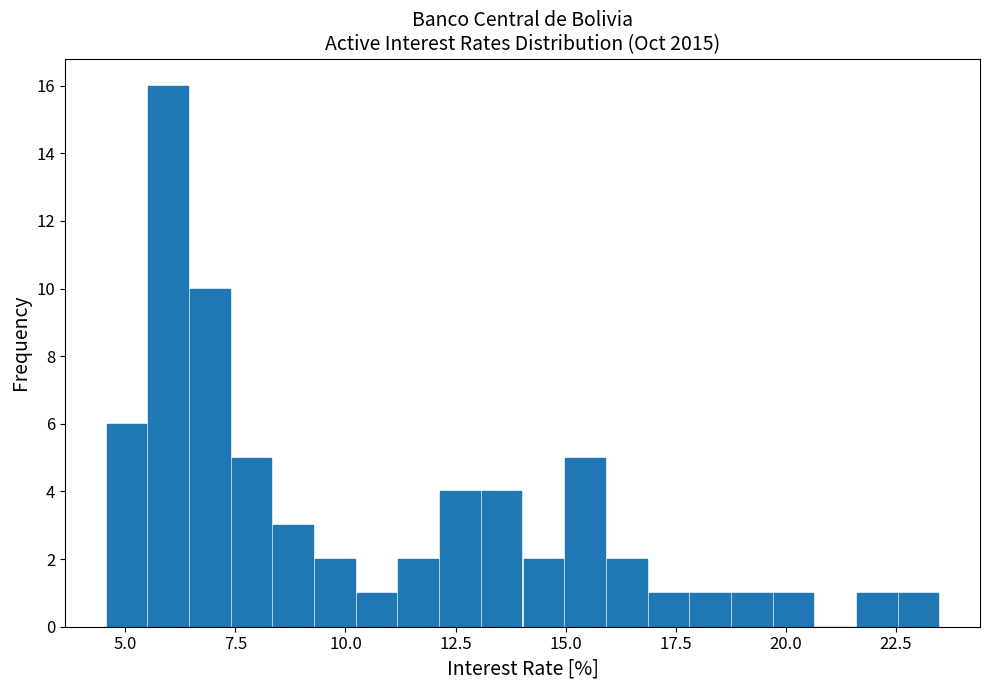

Around what value on the x-axis is the tallest bar? Give the approximate position of its centre, as read against the axis.

6.0